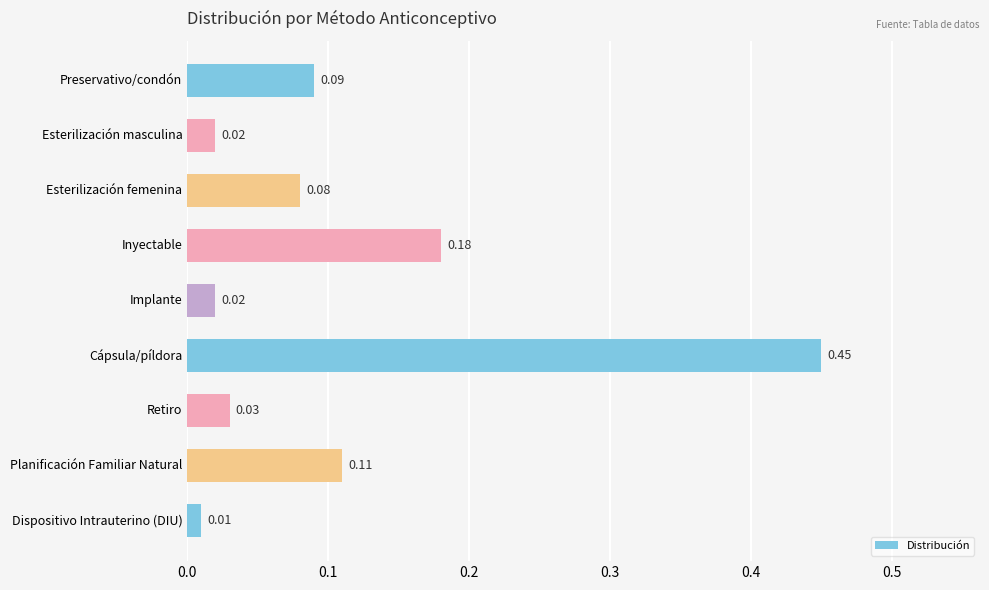

What is the sum of all values?

1.0